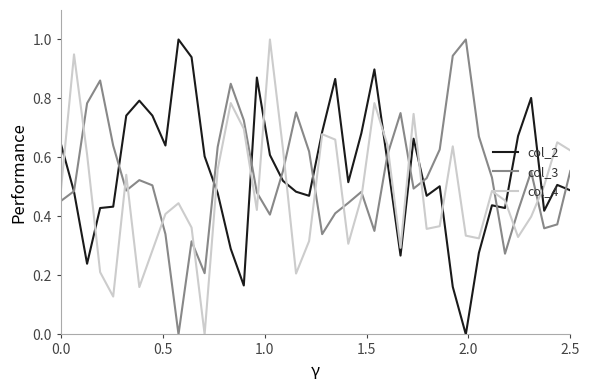

True or false: col_4 and col_3 cross at least once.

True